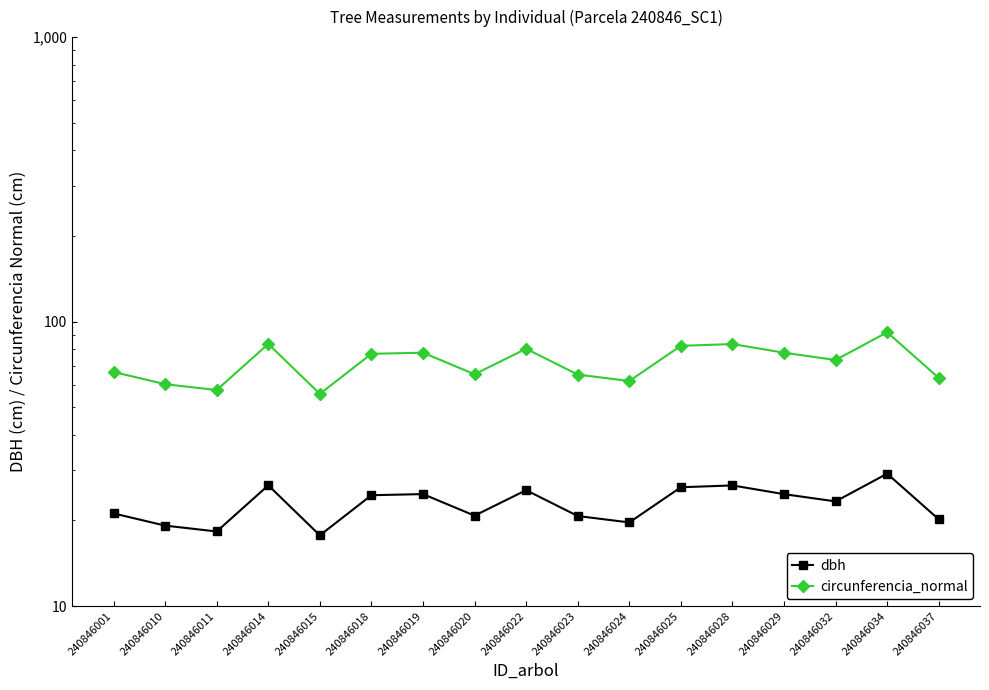

Reading left to right, what are all the values shown in this chart?

dbh: 240846001=21.2	240846010=19.2	240846011=18.3	240846014=26.6	240846015=17.7	240846018=24.5	240846019=24.7	240846020=20.8	240846022=25.5	240846023=20.7	240846024=19.7	240846025=26.1	240846028=26.5	240846029=24.7	240846032=23.3	240846034=29.2	240846037=20.2
circunferencia_normal: 240846001=66.5	240846010=60.2	240846011=57.4	240846014=83.4	240846015=55.7	240846018=77.0	240846019=77.7	240846020=65.3	240846022=80.2	240846023=65.1	240846024=61.8	240846025=82.2	240846028=83.4	240846029=77.7	240846032=73.2	240846034=91.7	240846037=63.4